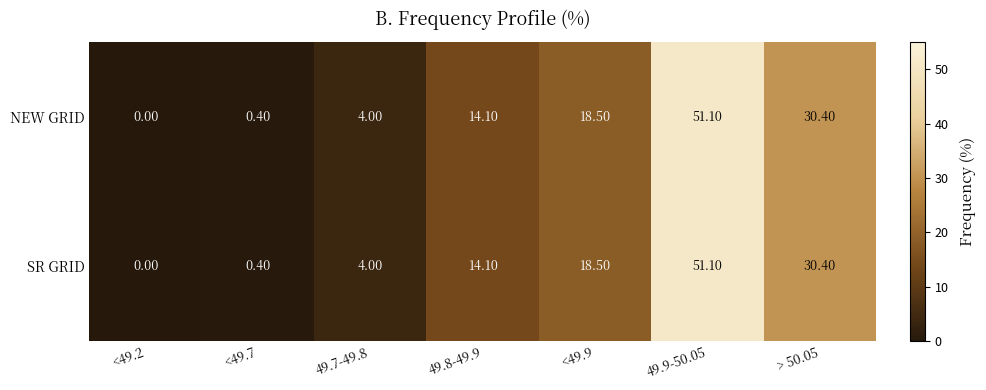

At which category is the sum across all series the highest?

49.9-50.05